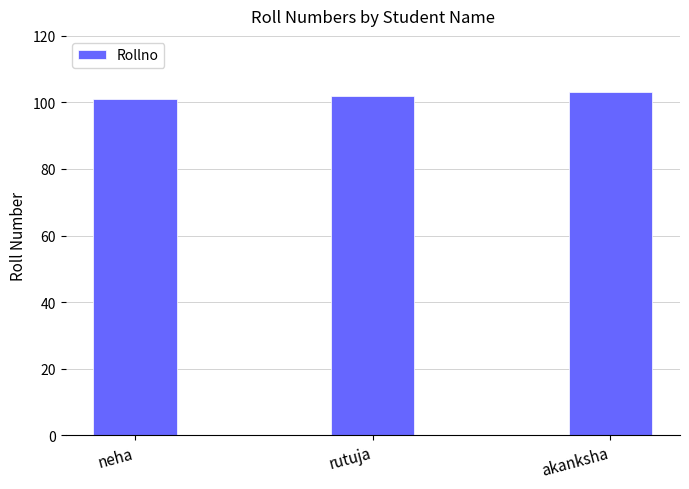

What is the change in value from rutuja to akanksha?

+1